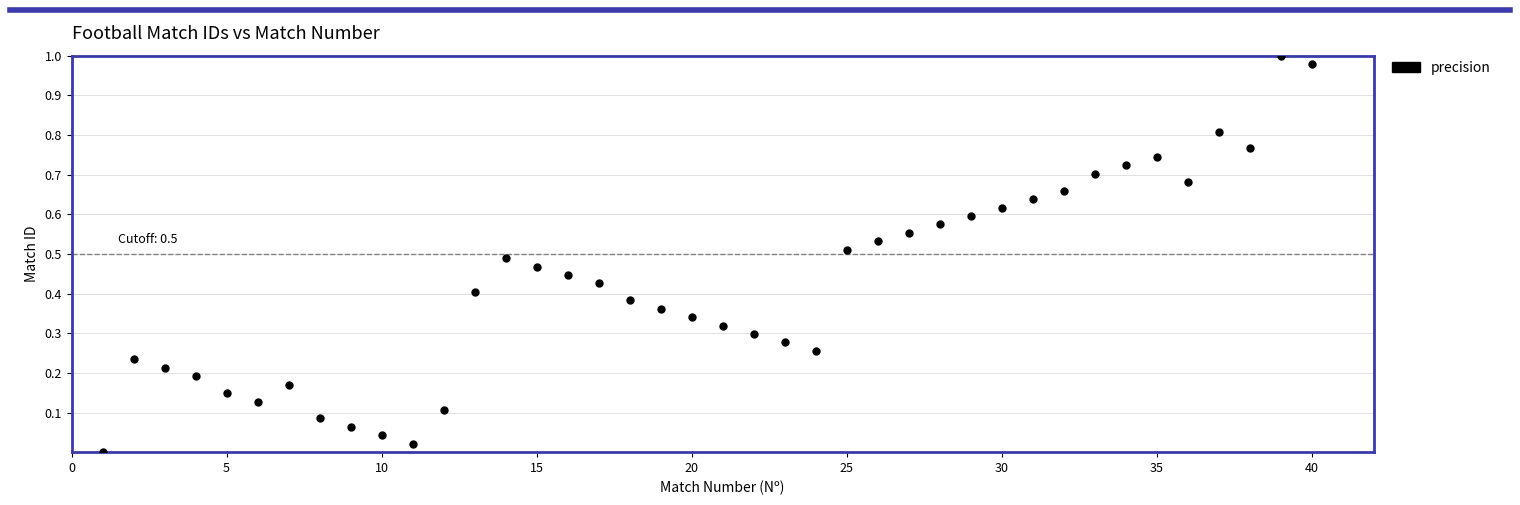

What is the range of X values (max minus min)?

39.0